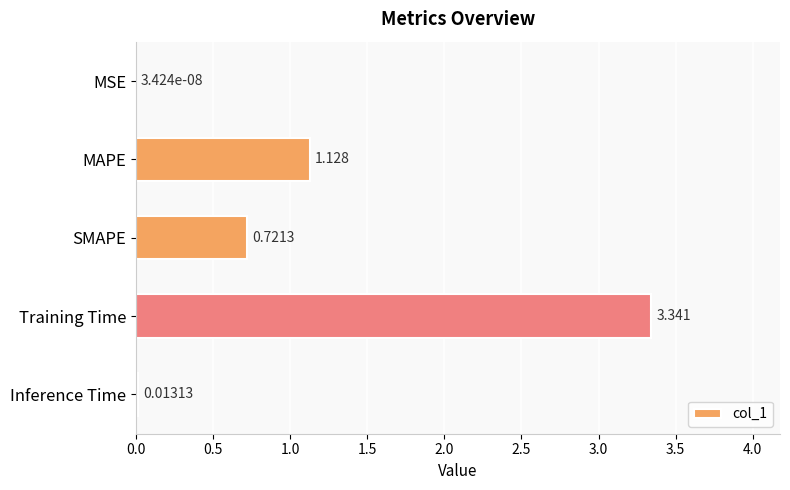

Which has a higher value, Training Time or SMAPE?

Training Time